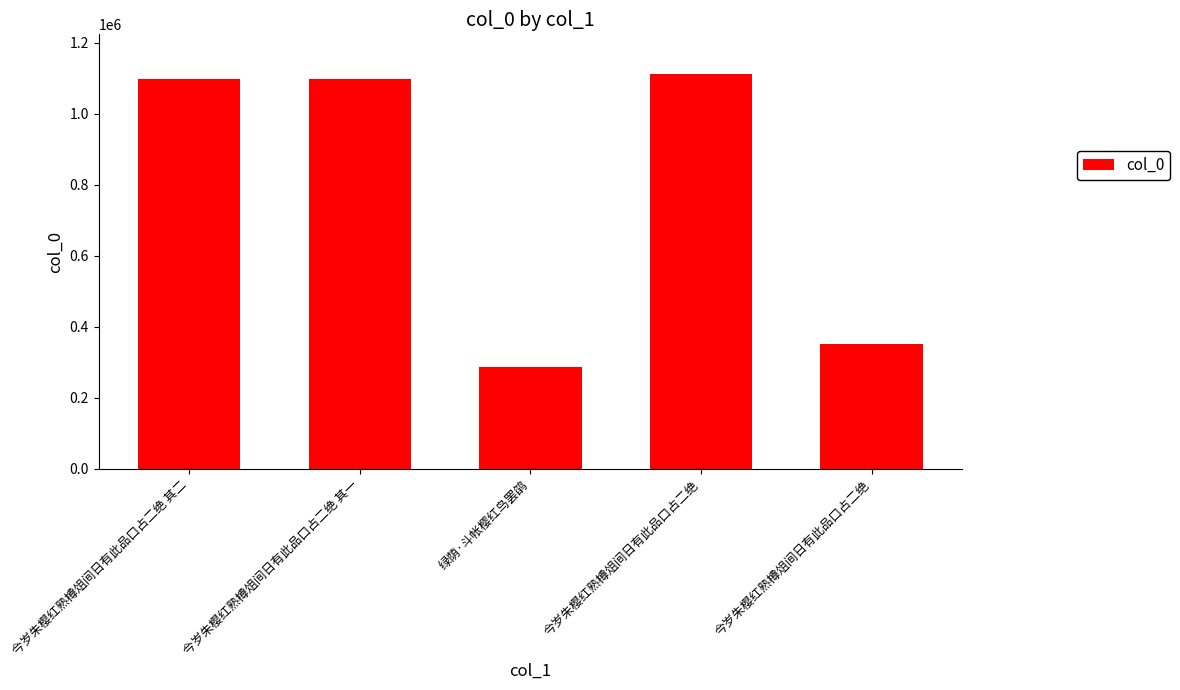

Does the chart contain any negative values?

No